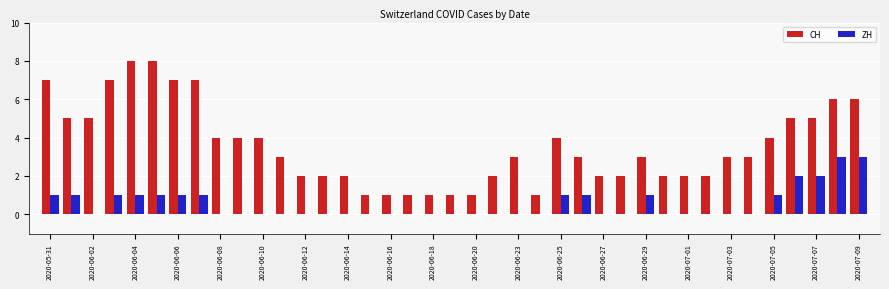

What is the sum of all CH values?

139